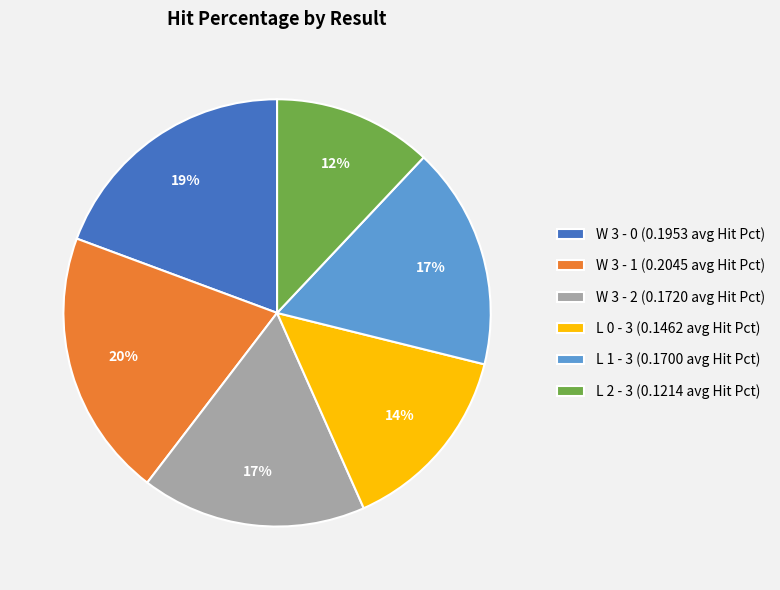

To the nearest percent, what is the average slice percentage?

17%